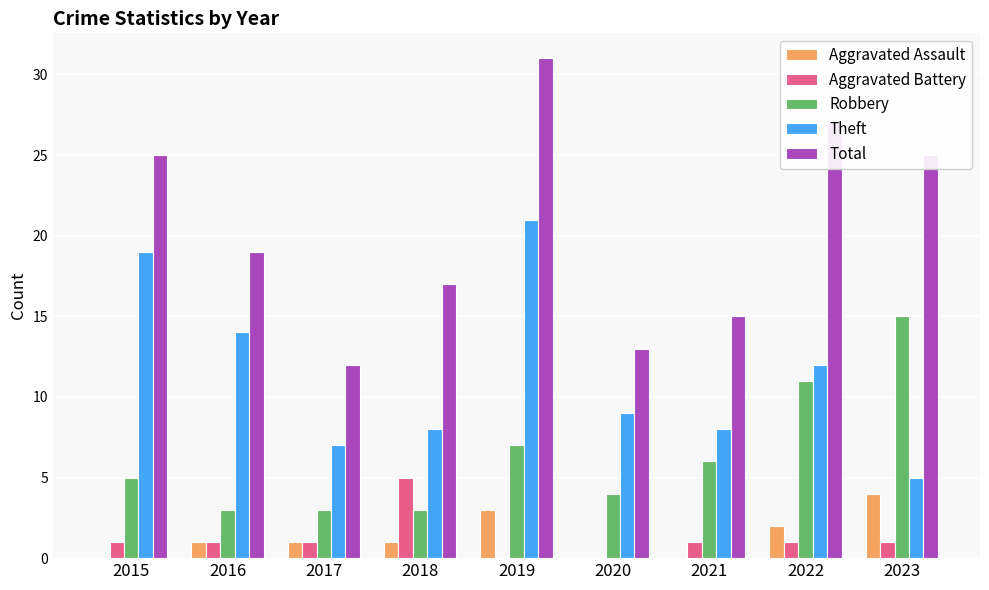

Reading left to right, extract all data points from this chart.

Aggravated Assault: 0	1	1	1	3	0	0	2	4
Aggravated Battery: 1	1	1	5	0	0	1	1	1
Robbery: 5	3	3	3	7	4	6	11	15
Theft: 19	14	7	8	21	9	8	12	5
Total: 25	19	12	17	31	13	15	27	25